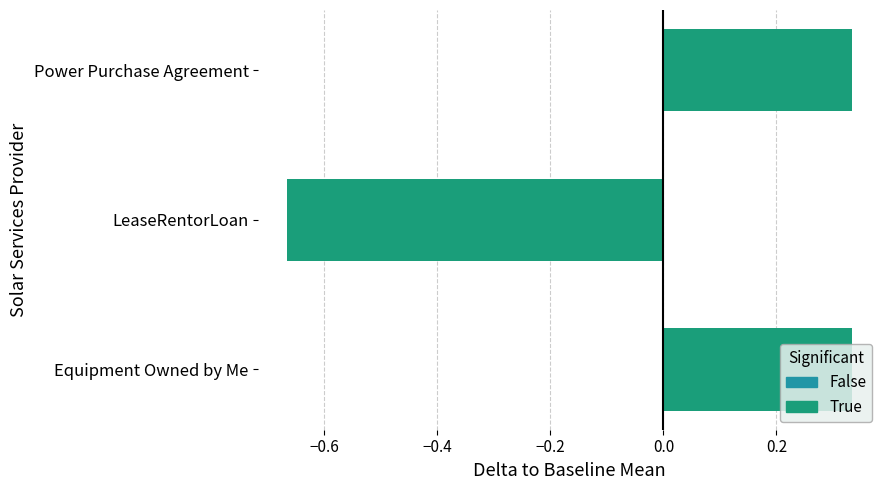

What is the difference between the maximum and minimum values?

1.0